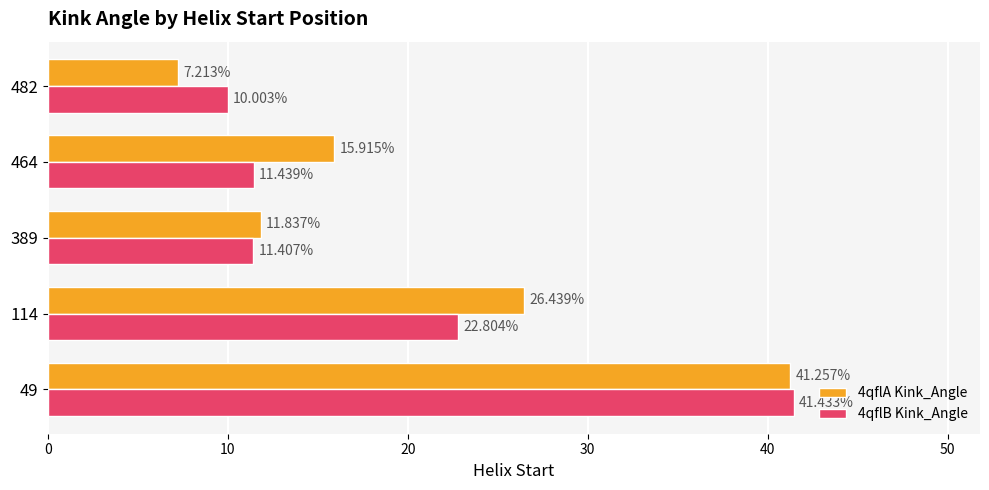

Rank the categories by 4qflB Kink_Angle value from highest to lowest.

49, 114, 464, 389, 482